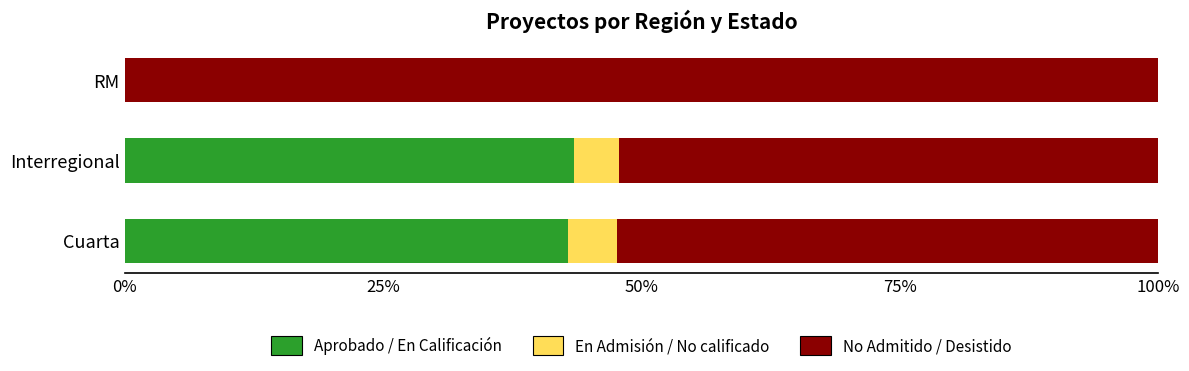

What is the sum of all Aprobado / En Calificación values?

86.3